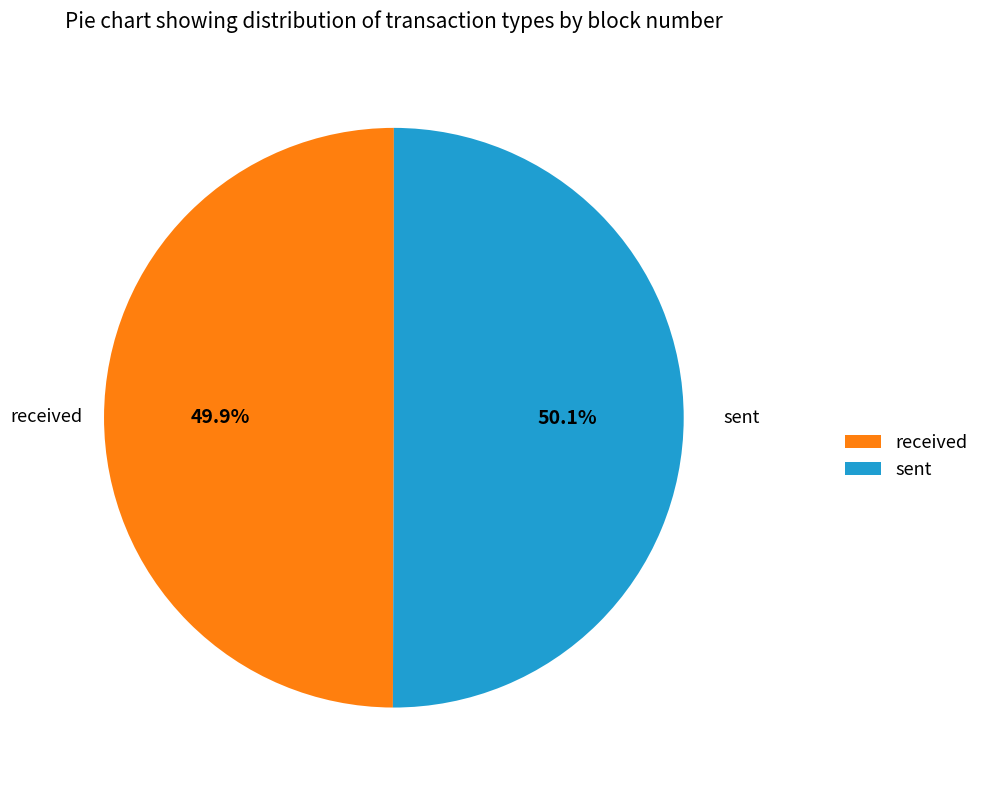

What percentage is the received slice, to the nearest percent?

50%